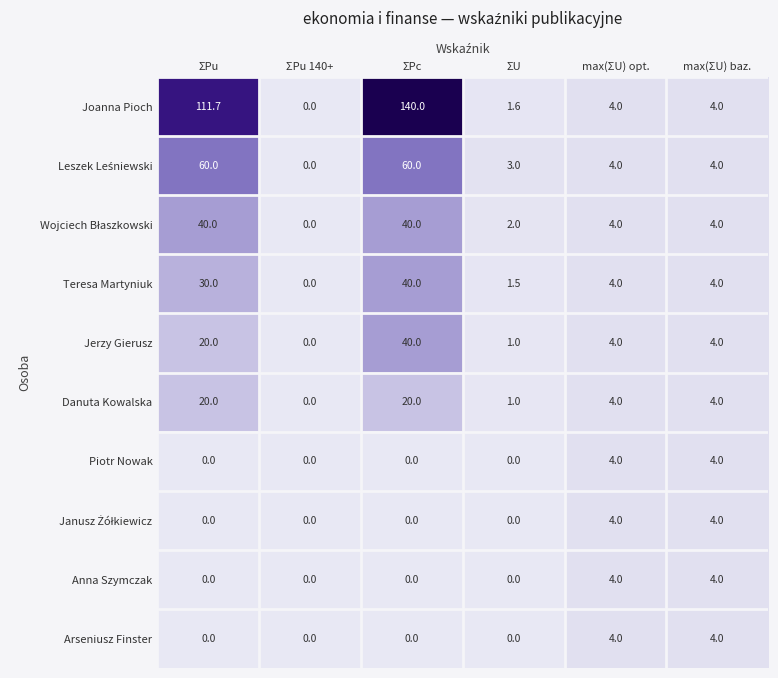

Where does the Joanna Pioch series first go above 4?

ΣPu